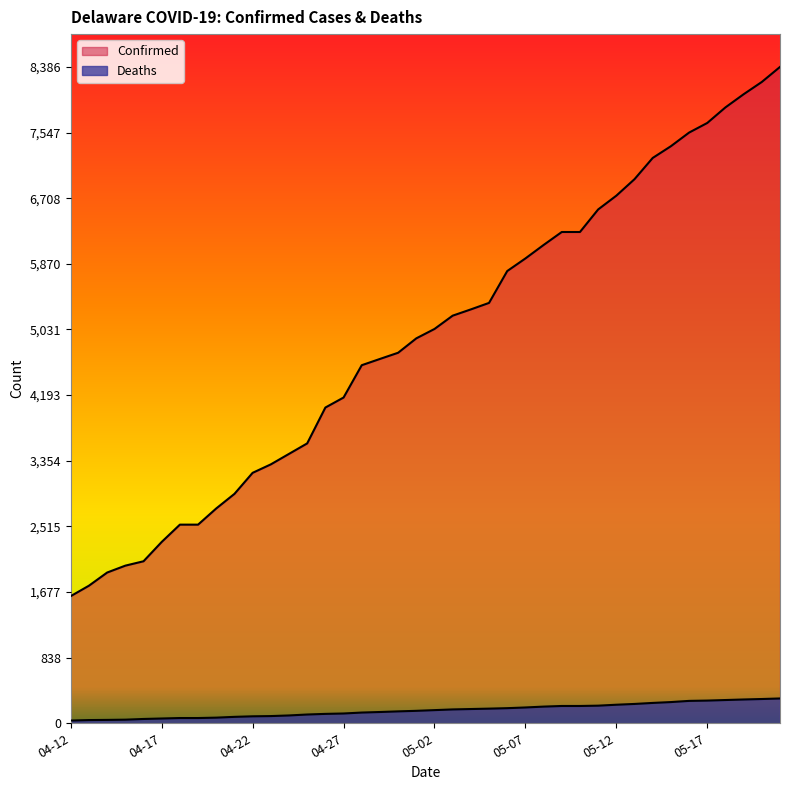

What position from the right is 05-05?

17